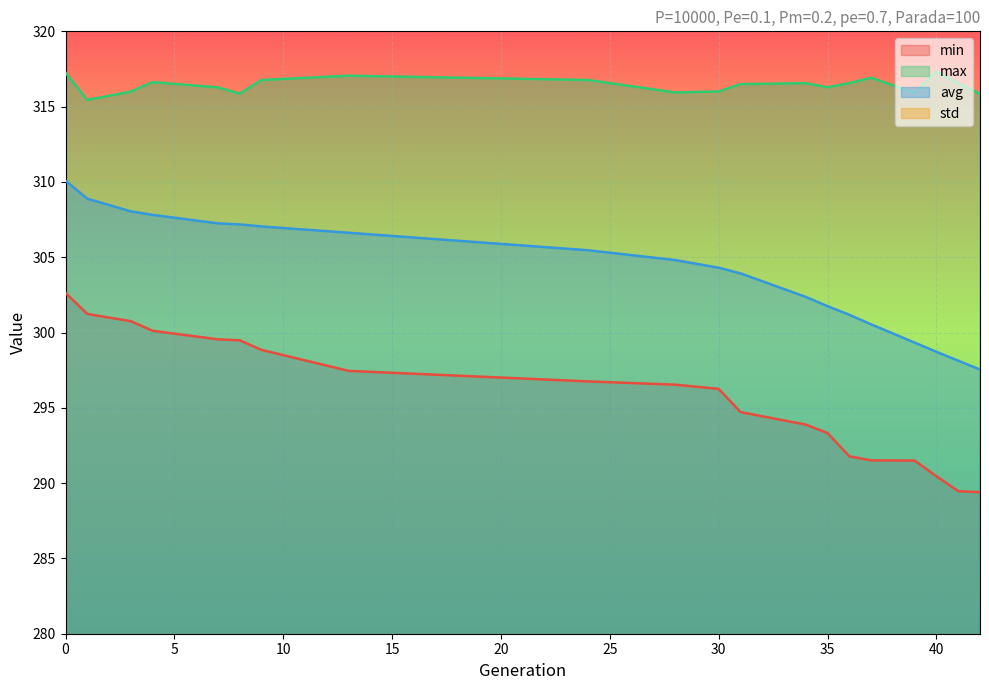

Reading left to right, extract all data points from this chart.

min: 302.6	301.2	300.8	300.1	299.5	299.5	298.8	297.5	296.8	296.5	296.3	294.7	293.9	293.3	291.8	291.5	291.5	290.5	289.5	289.4
max: 317.3	315.4	316.0	316.6	316.3	315.9	316.8	317.1	316.8	315.9	316.0	316.5	316.6	316.3	316.6	316.9	315.9	317.3	316.6	315.9
avg: 310.1	308.9	308.0	307.8	307.2	307.2	307.0	306.6	305.5	304.8	304.3	303.9	302.4	301.7	301.2	300.5	299.3	298.7	298.1	297.5
std: 1.9	2.0	2.2	2.4	2.5	2.6	2.7	2.8	3.3	3.5	3.7	3.8	4.4	4.6	4.9	5.1	5.7	5.9	6.2	6.5